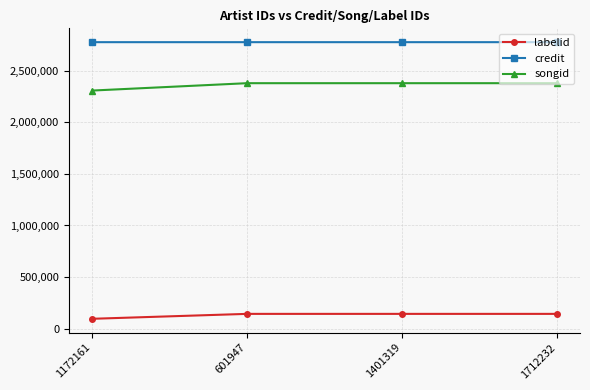

Count the credit values in the range 2776270 to 2776271.

3